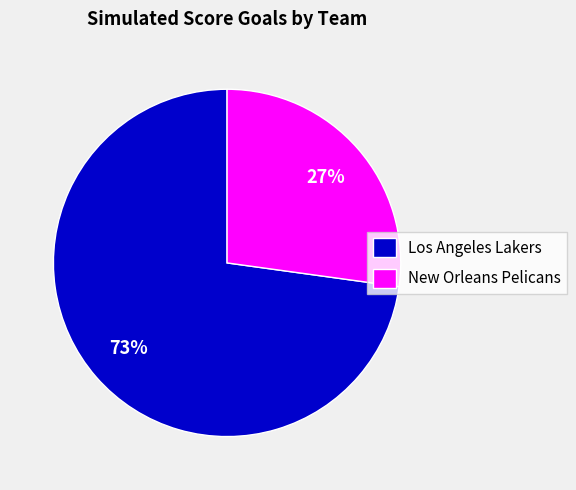

Is there any slice that represents more than half of the pie?

Yes